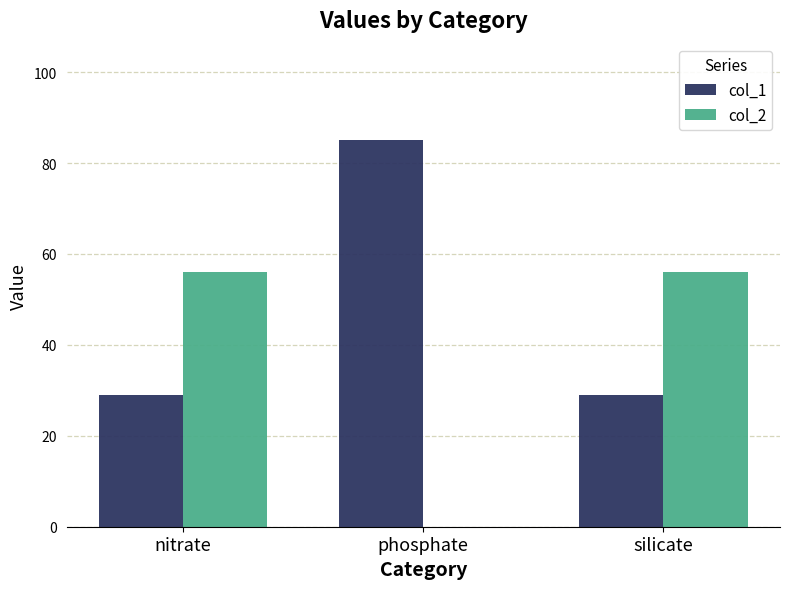

What is the maximum value shown in the chart?

85